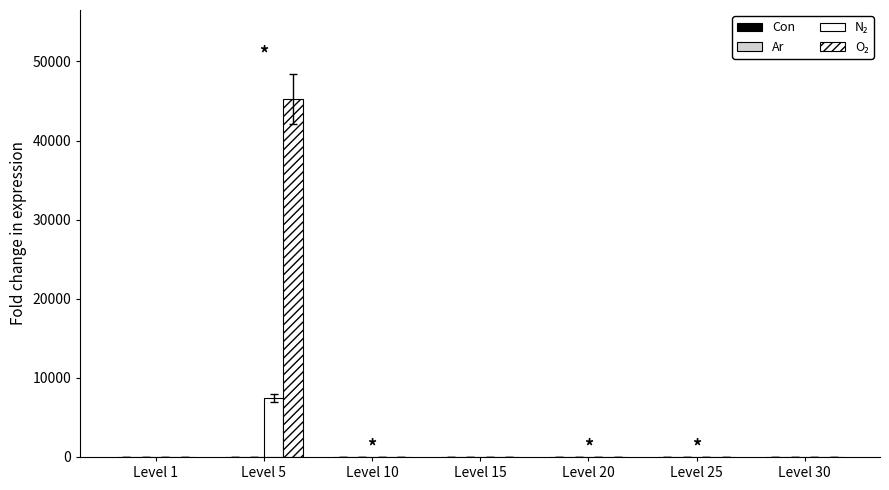

Which series changed the most between Level 5 and Level 30?

O₂